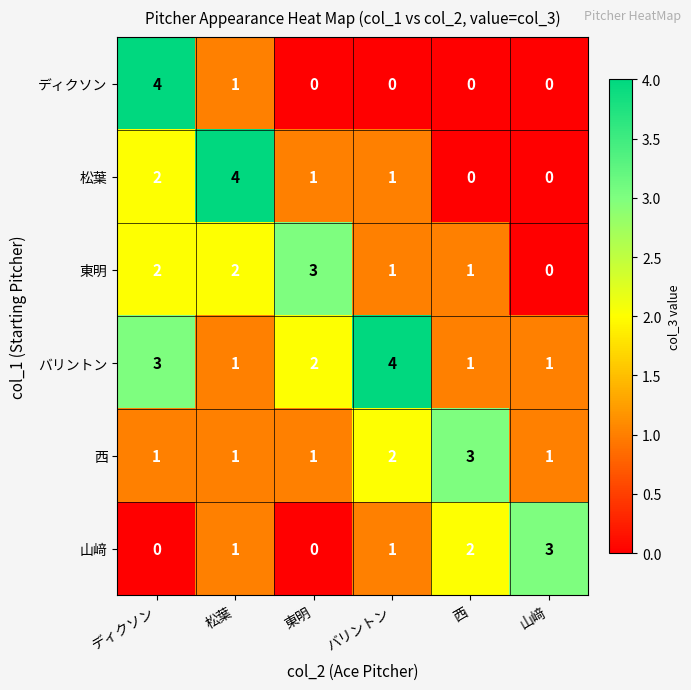

True or false: 松葉 has a value of 1 at 東明.

True